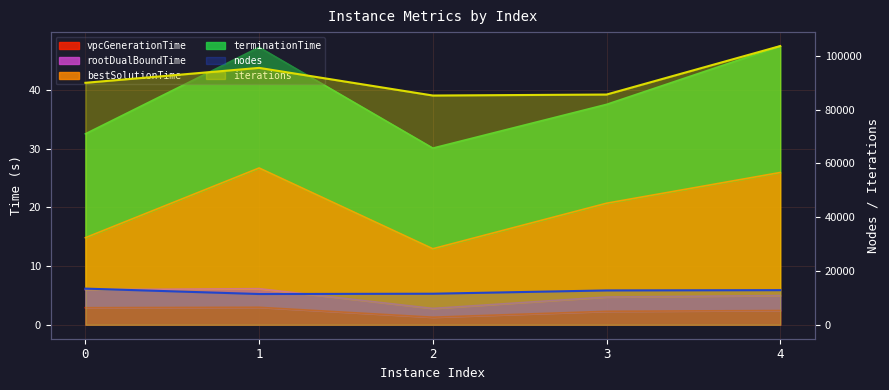

How many interior local valleys does the nodes line series have?

1